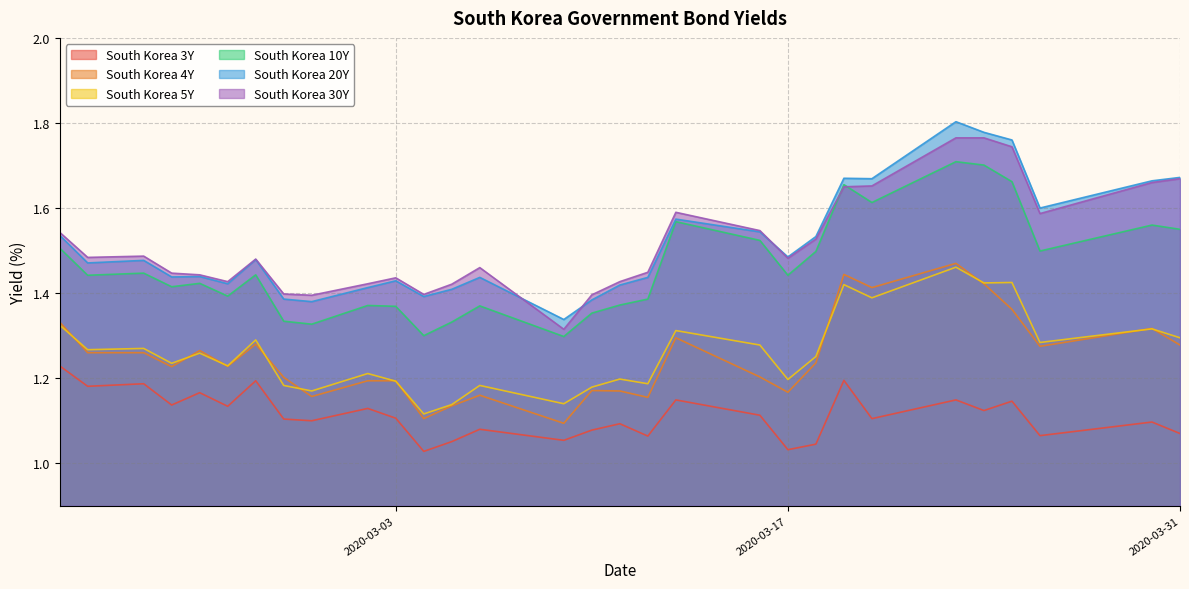

The South Korea 20Y series shows 0.5 at 2020-03-03. True or false?

False